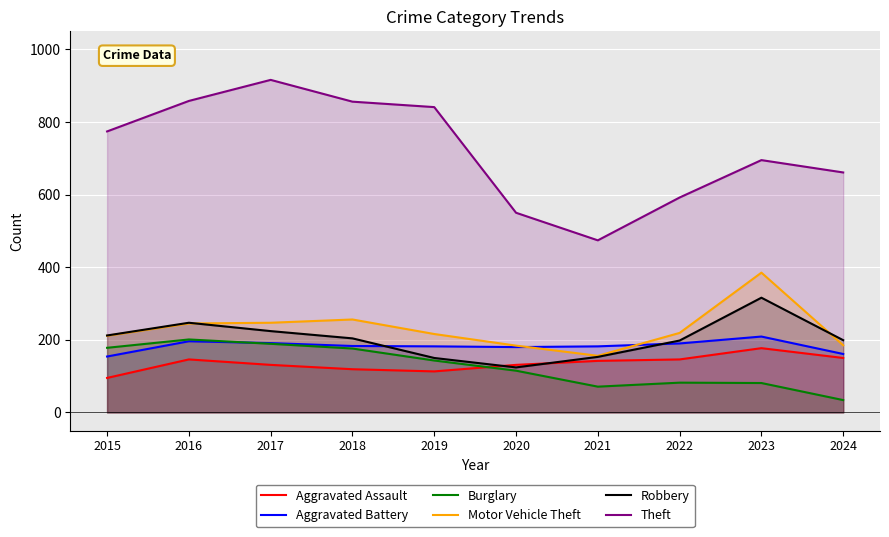

What is the value of the Aggravated Assault point at the 8th from the left?

146